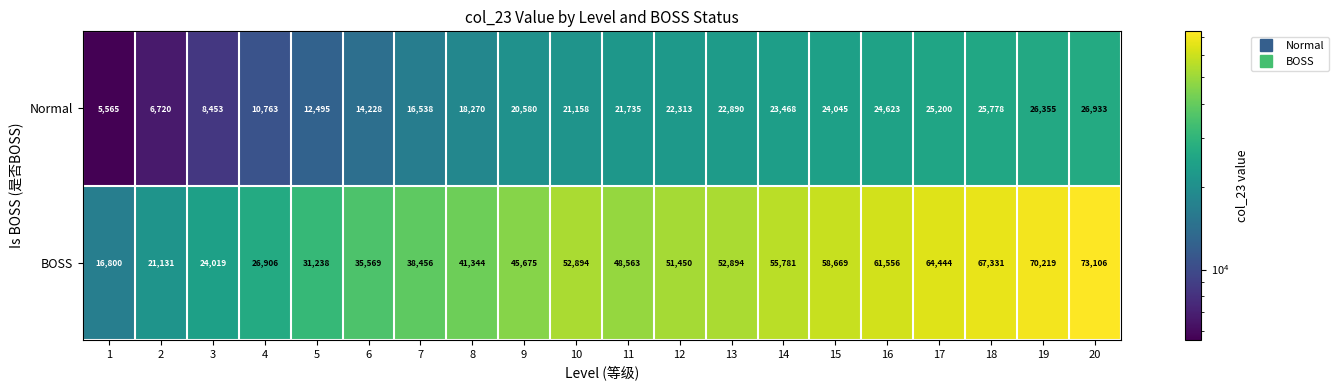

At how many categories does at least one series exceed 28868?

16